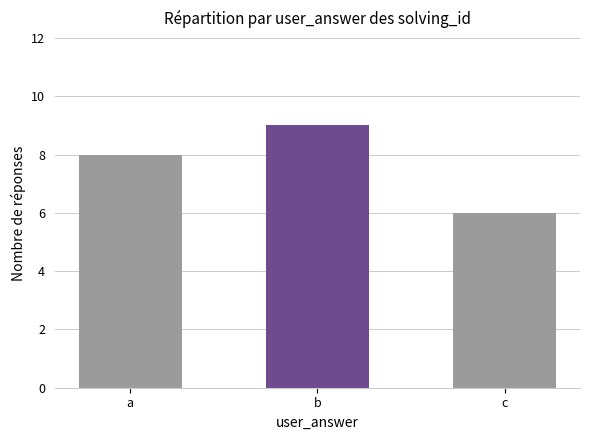

Reading left to right, what are all the values shown in this chart?

8	9	6